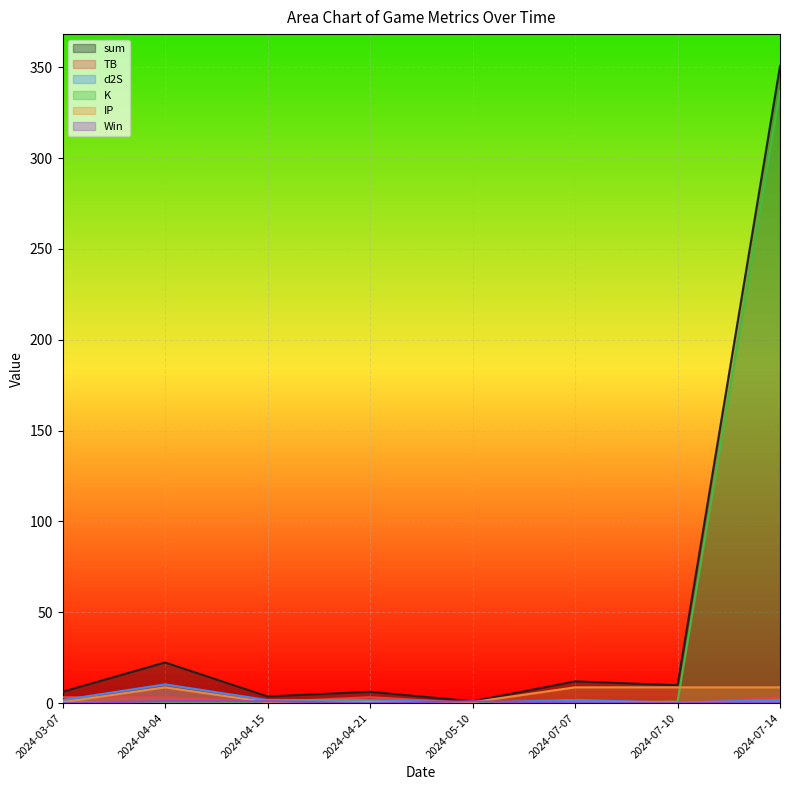

Reading left to right, transcribe all the data shown in this chart.

sum: 2024-03-07=6.2	2024-04-04=22.3	2024-04-15=3.6	2024-04-21=6.2	2024-05-10=1.0	2024-07-07=11.9	2024-07-10=9.8	2024-07-14=350.7
TB: 2024-03-07=3.2	2024-04-04=3.2	2024-04-15=0.7	2024-04-21=3.2	2024-05-10=0.0	2024-07-07=1.5	2024-07-10=0.0	2024-07-14=3.2
d2S: 2024-03-07=1.7	2024-04-04=10.3	2024-04-15=1.7	2024-04-21=1.7	2024-05-10=0.3	2024-07-07=1.7	2024-07-10=0.3	2024-07-14=1.7
K: 2024-03-07=0.8	2024-04-04=0.2	2024-04-15=0.8	2024-04-21=0.8	2024-05-10=0.2	2024-07-07=0.2	2024-07-10=0.8	2024-07-14=337.1
IP: 2024-03-07=0.5	2024-04-04=8.7	2024-04-15=0.5	2024-04-21=0.5	2024-05-10=0.5	2024-07-07=8.7	2024-07-10=8.7	2024-07-14=8.7
Win: 2024-03-07=0.0	2024-04-04=1.0	2024-04-15=1.0	2024-04-21=0.0	2024-05-10=1.0	2024-07-07=0.0	2024-07-10=0.0	2024-07-14=0.0